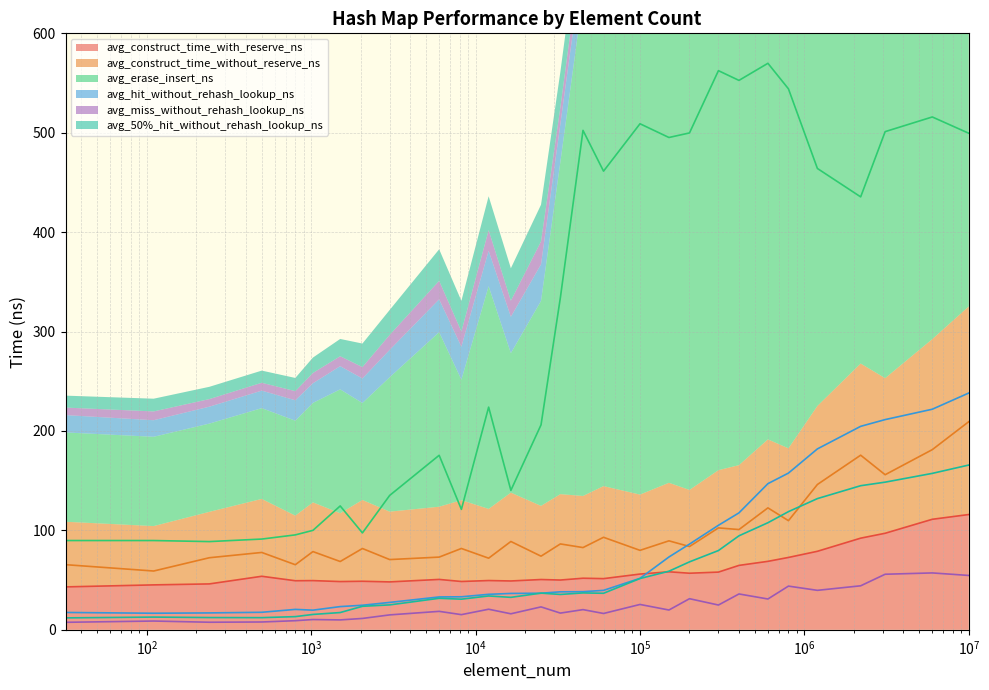

What is the value of the avg_erase_insert_ns point at the 3rd from the left?

88.8